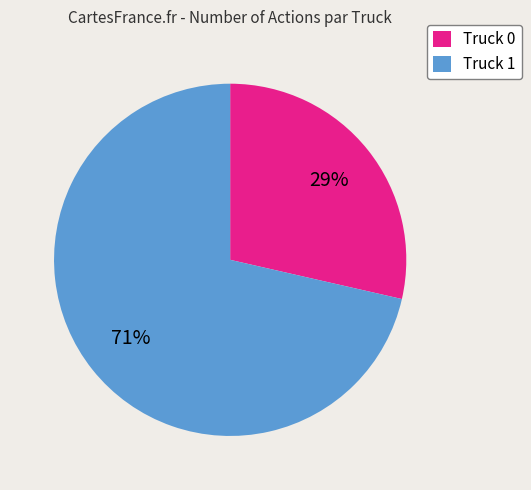

What is the smallest slice in the pie chart?

Truck 0